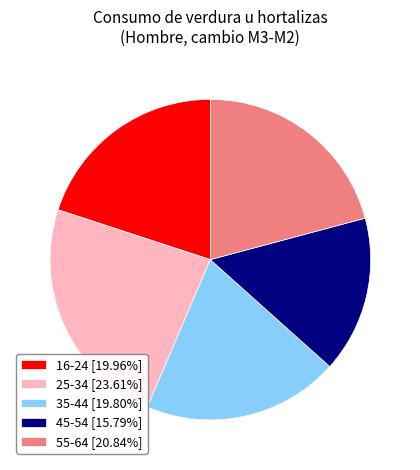

What is the largest slice in the pie chart?

25-34